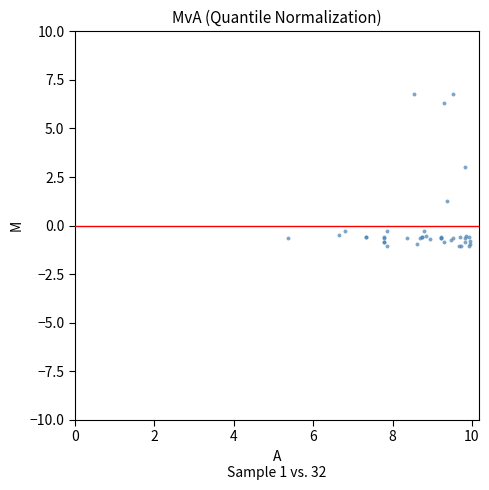

What Y value in the scatter plot is closest to 2?

1.3